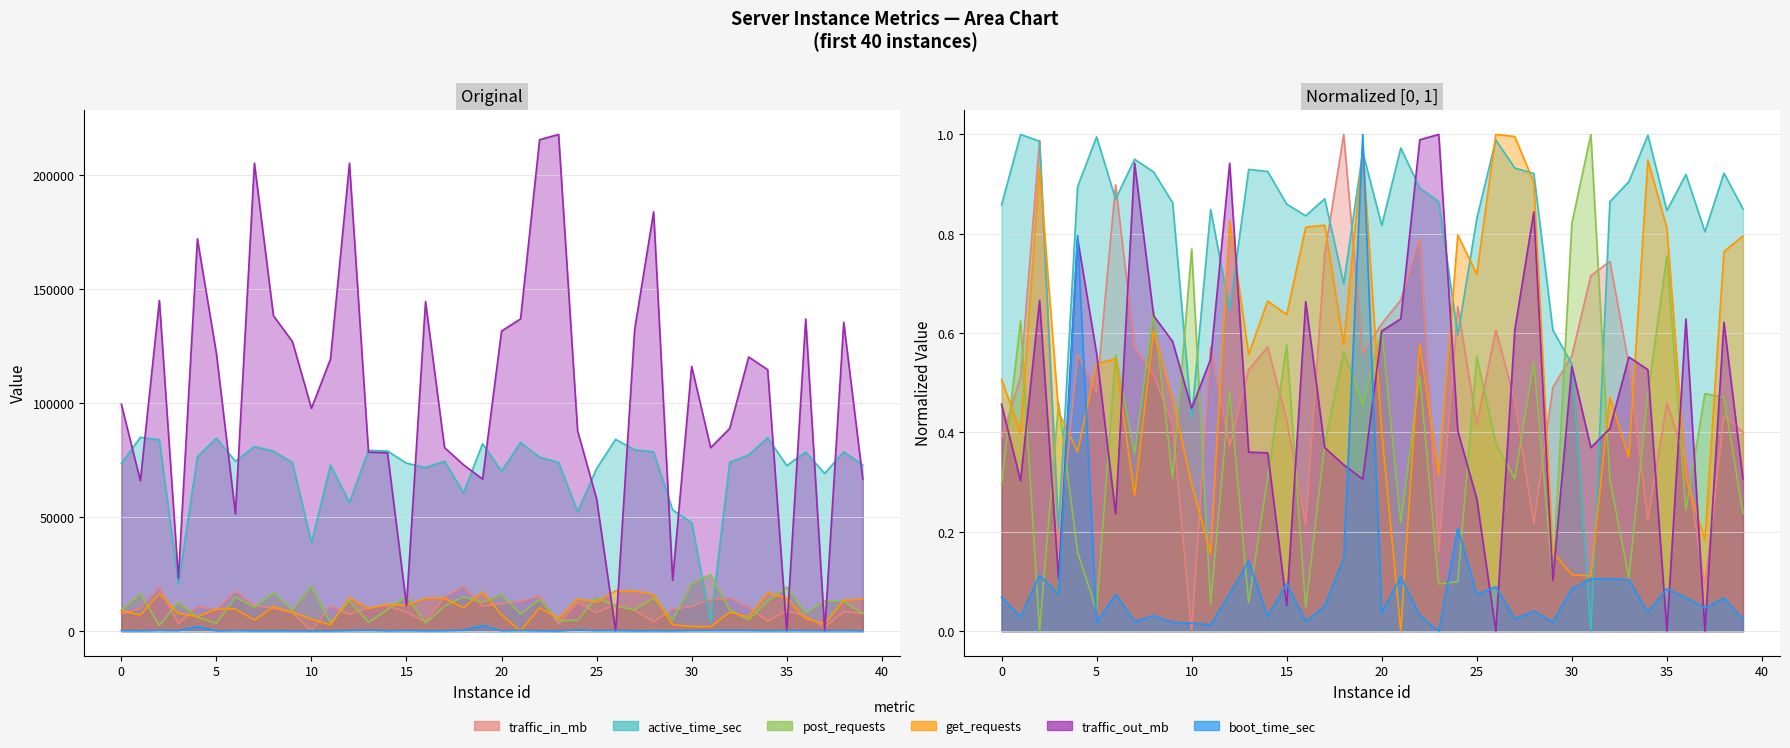

In active_time_sec, how many points are higher than both neighbors (excluding endpoints)?

12